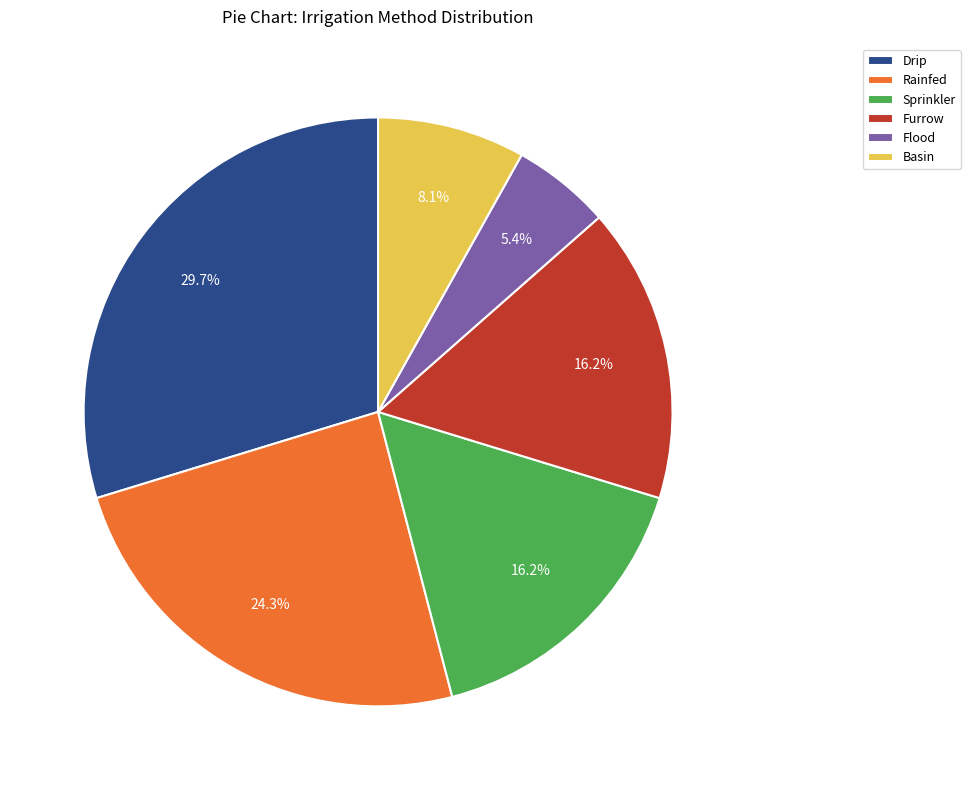

How many slices are in this pie chart?

6